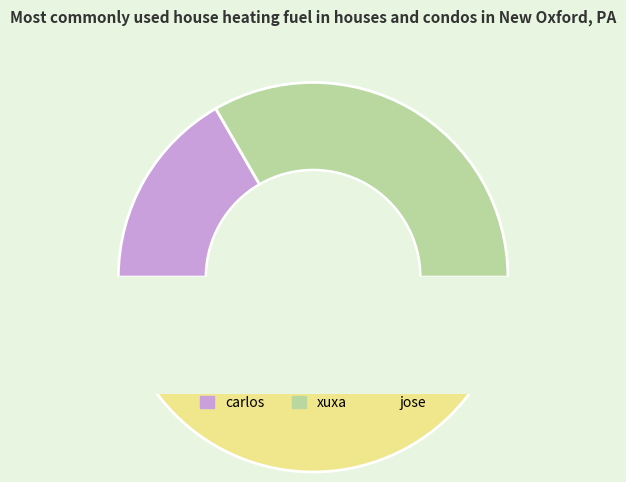

What is the change in value from carlos to xuxa?

+1